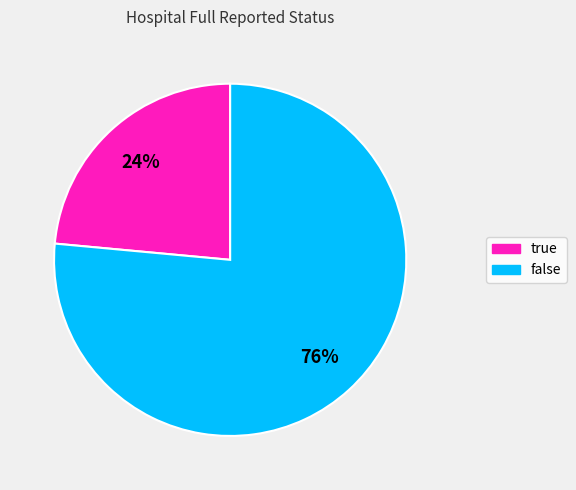

Is the sum of true and false greater than half?

Yes